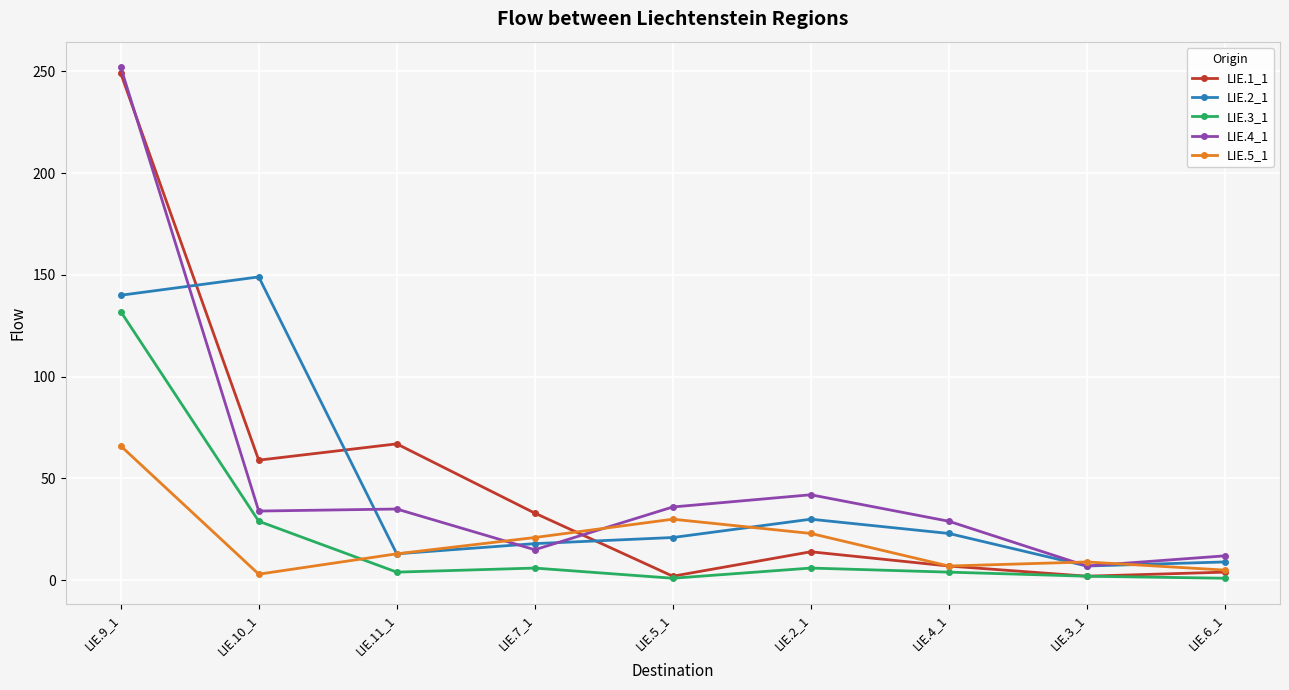

After their last crossing, which series has the higher values: LIE.4_1 or LIE.2_1?

LIE.4_1